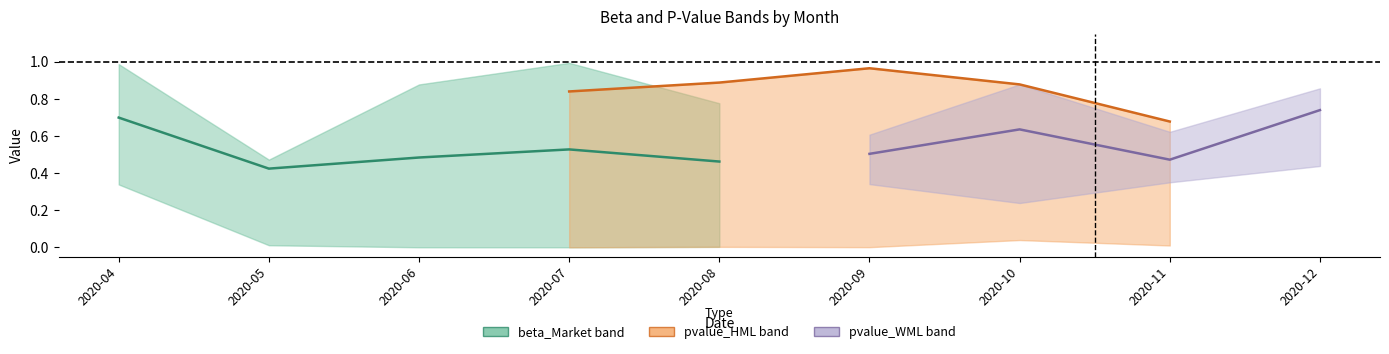

Which series changed the most between 2020-08-31 and 2020-12-31?

pvalue_HML